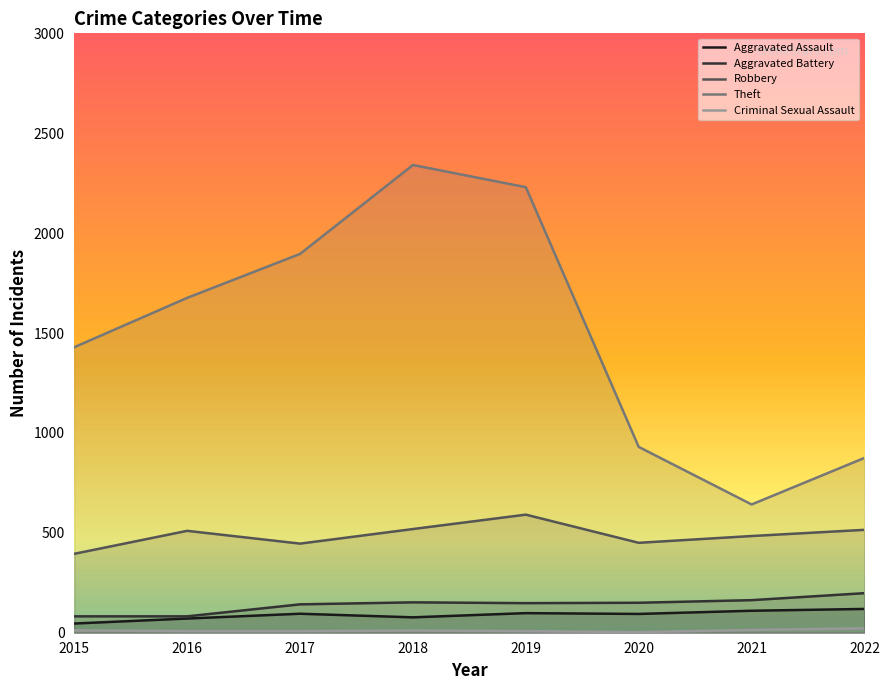

Reading left to right, transcribe all the data shown in this chart.

Aggravated Assault: 2015=46	2016=71	2017=95	2018=77	2019=98	2020=94	2021=110	2022=119
Aggravated Battery: 2015=82	2016=82	2017=142	2018=152	2019=148	2020=150	2021=163	2022=198
Robbery: 2015=395	2016=510	2017=446	2018=519	2019=591	2020=450	2021=484	2022=515
Theft: 2015=1429	2016=1676	2017=1896	2018=2341	2019=2230	2020=930	2021=642	2022=875
Criminal Sexual Assault: 2015=12	2016=8	2017=8	2018=11	2019=8	2020=3	2021=14	2022=22